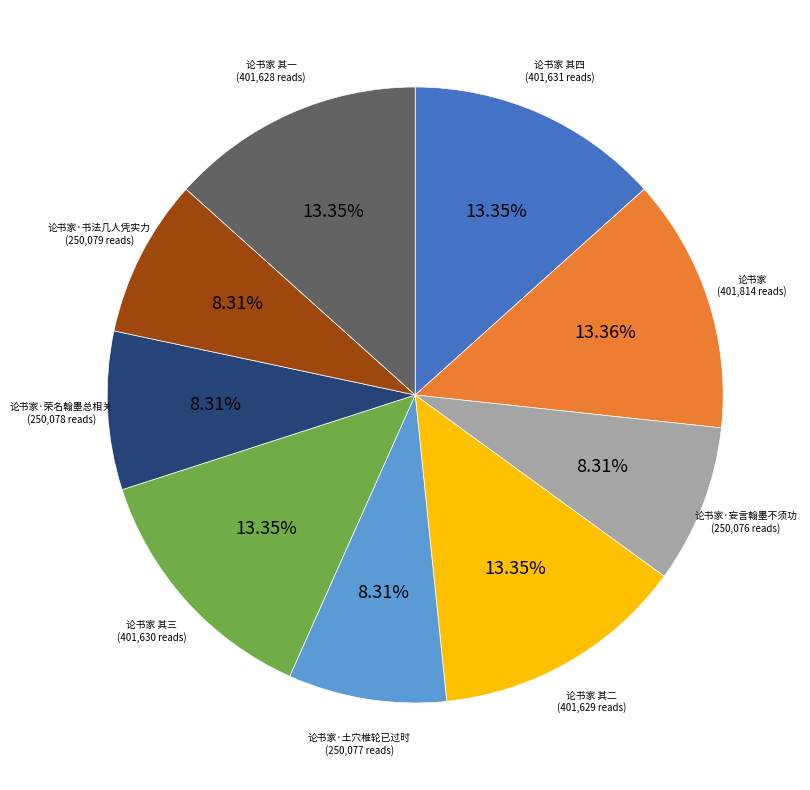

How many segments does this pie chart have?

9